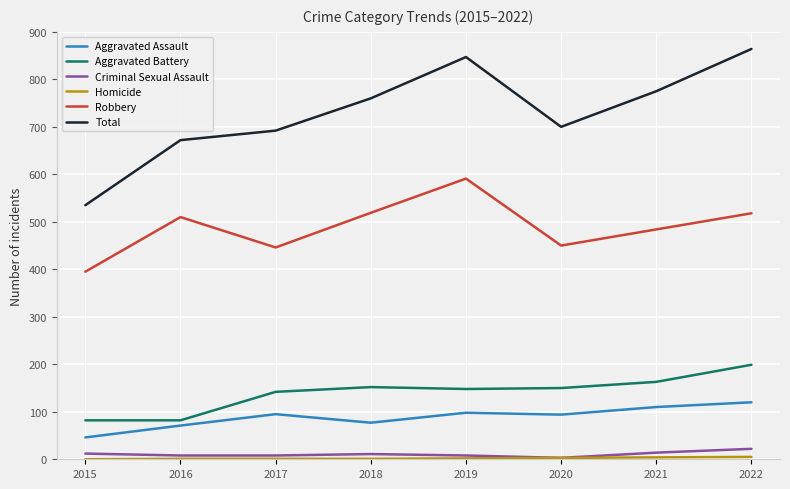

What is the maximum value shown in the chart?

864